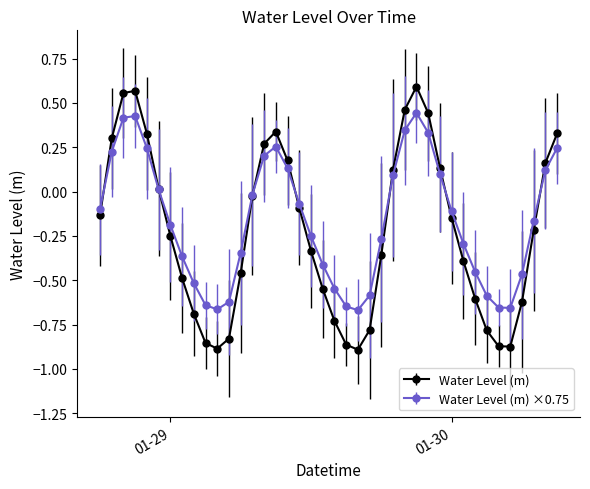

True or false: Water Level (m) has more than 2 interior local peaks.

True